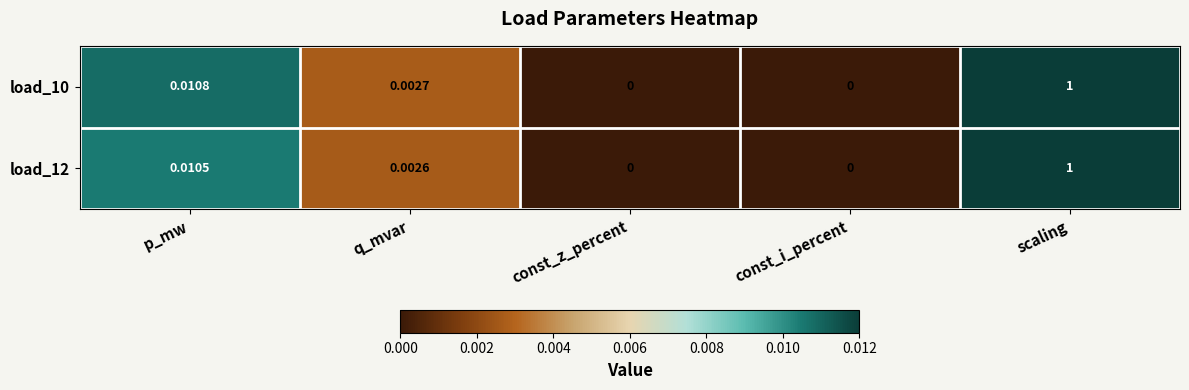

At which category is the sum across all series the highest?

scaling